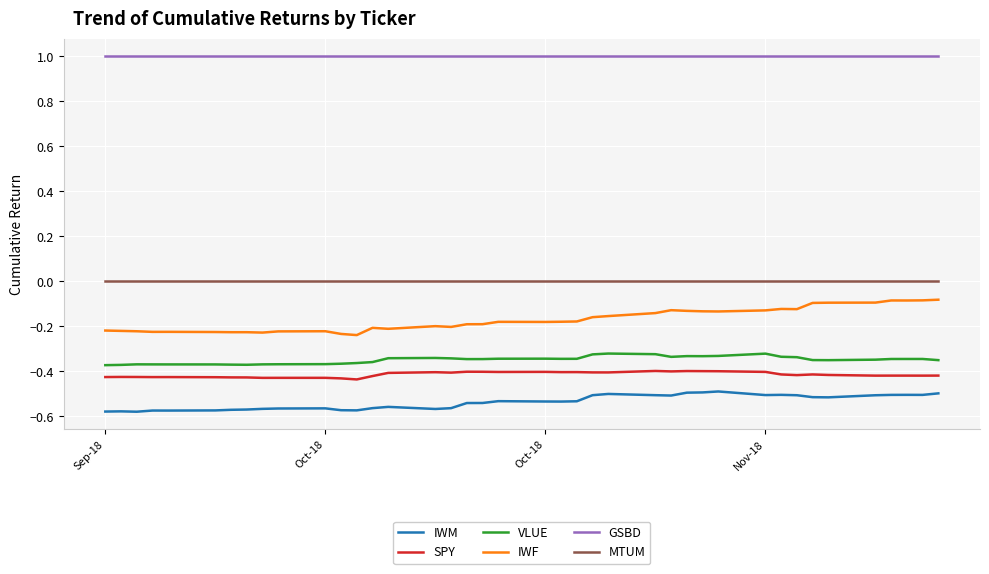

Which series has the widest spread of values?

IWF